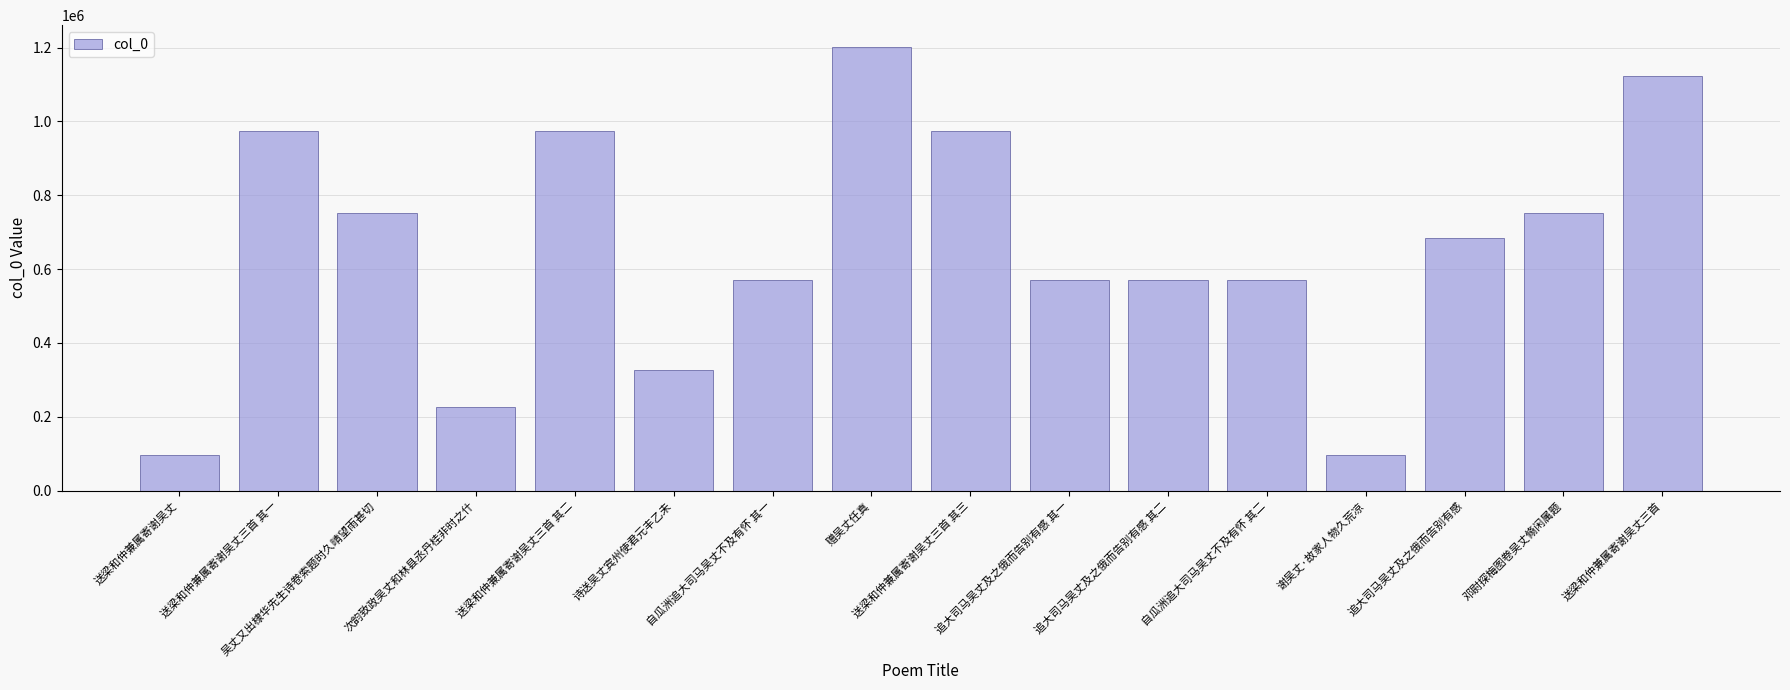

What is the sum of all values?

10466359